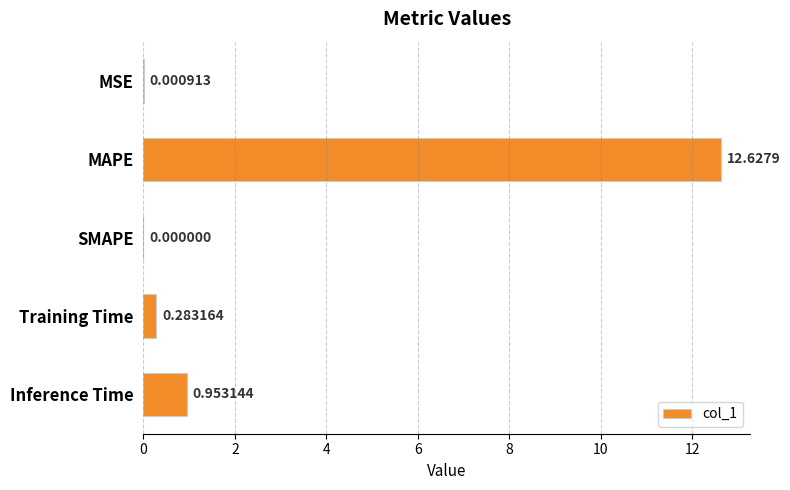

Between Inference Time and Training Time, which is larger?

Inference Time